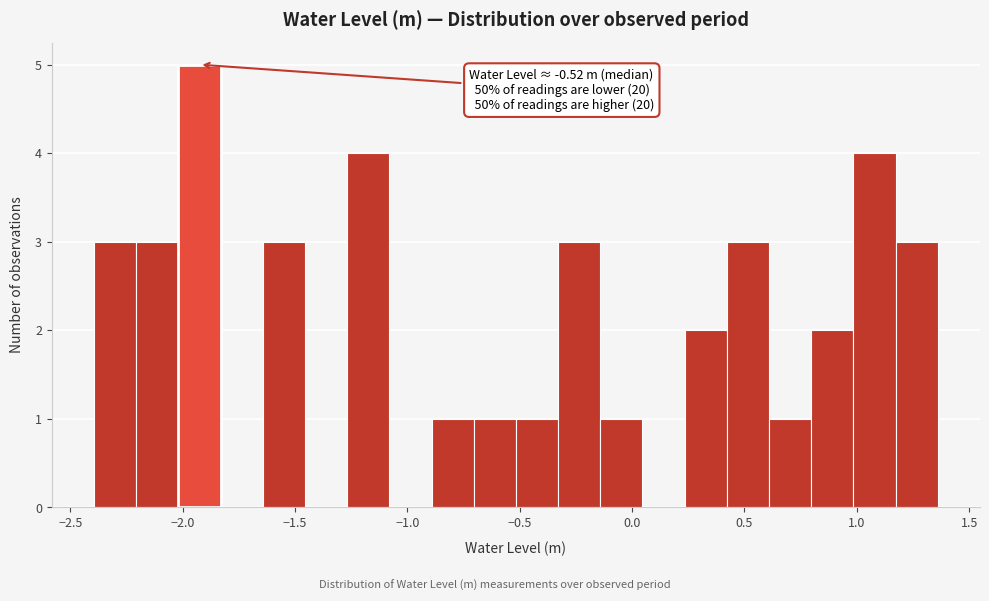

Read against the x-axis, roughly where is the centre of the tallest bar?

-1.95